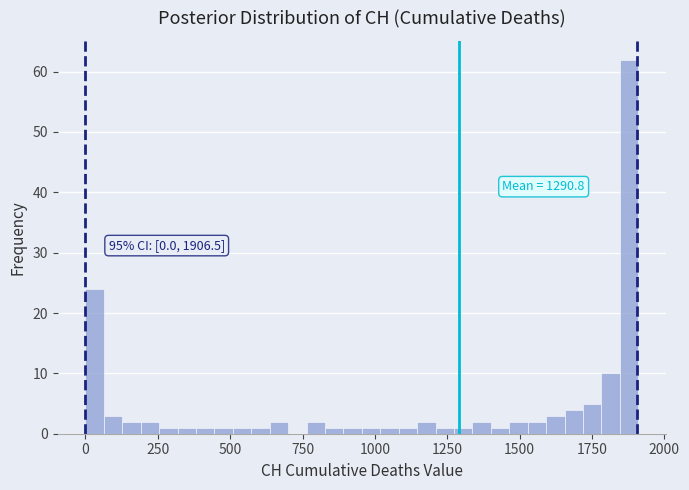

Read against the x-axis, roughly where is the centre of the tallest bar?

1900